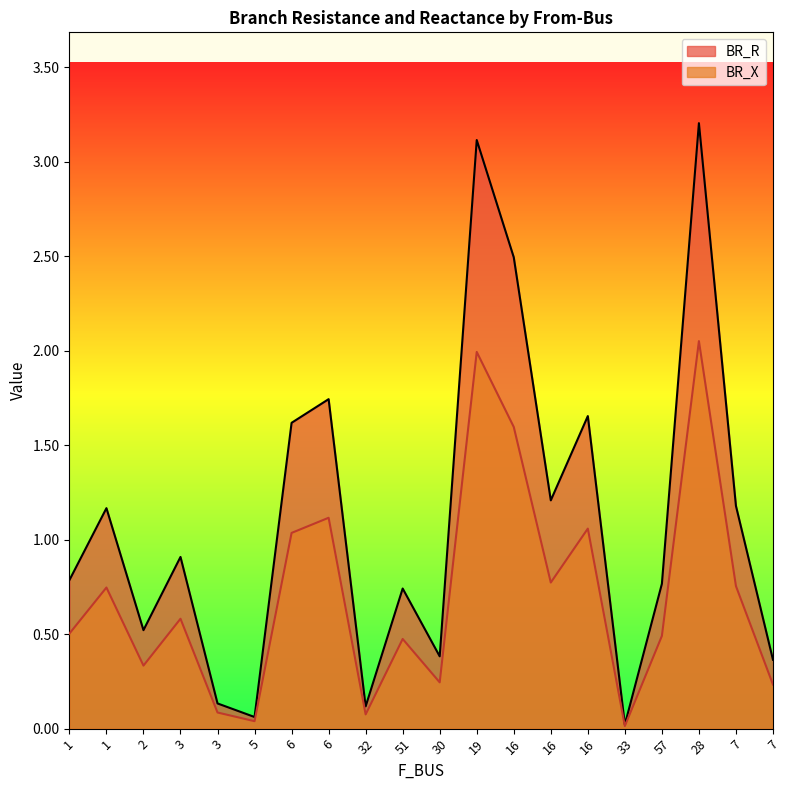

Reading right to left, transcribe all the data shown in this chart.

BR_R: 7=0.4	7=1.2	28=3.2	57=0.8	33=0.0	16=1.7	16=1.2	16=2.5	19=3.1	30=0.4	51=0.7	32=0.1	6=1.7	6=1.6	5=0.1	3=0.1	3=0.9	2=0.5	1=1.2	1=0.8
BR_X: 7=0.2	7=0.8	28=2.1	57=0.5	33=0.0	16=1.1	16=0.8	16=1.6	19=2.0	30=0.2	51=0.5	32=0.1	6=1.1	6=1.0	5=0.0	3=0.1	3=0.6	2=0.3	1=0.7	1=0.5